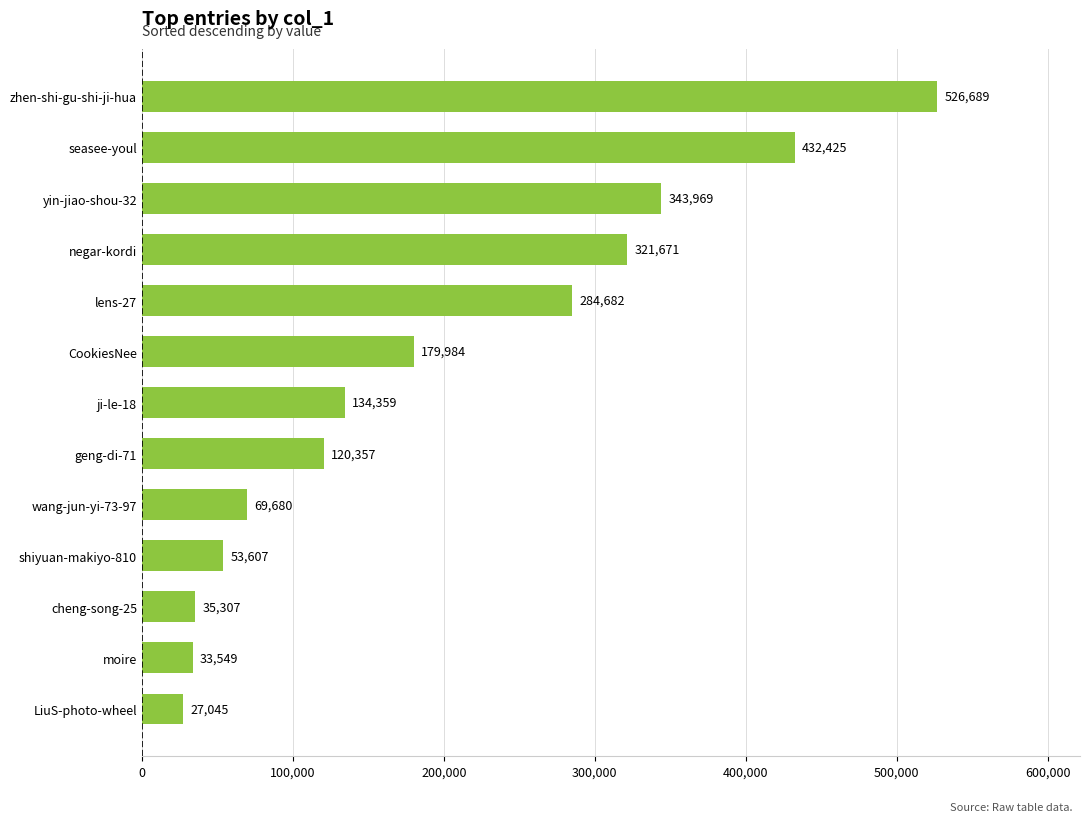

What is the difference between the maximum and second lowest values?

493140